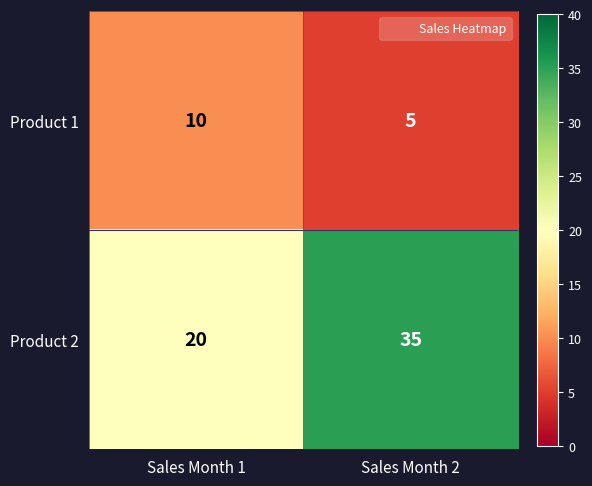

At which category does the chart reach its minimum across all series?

Sales Month 2